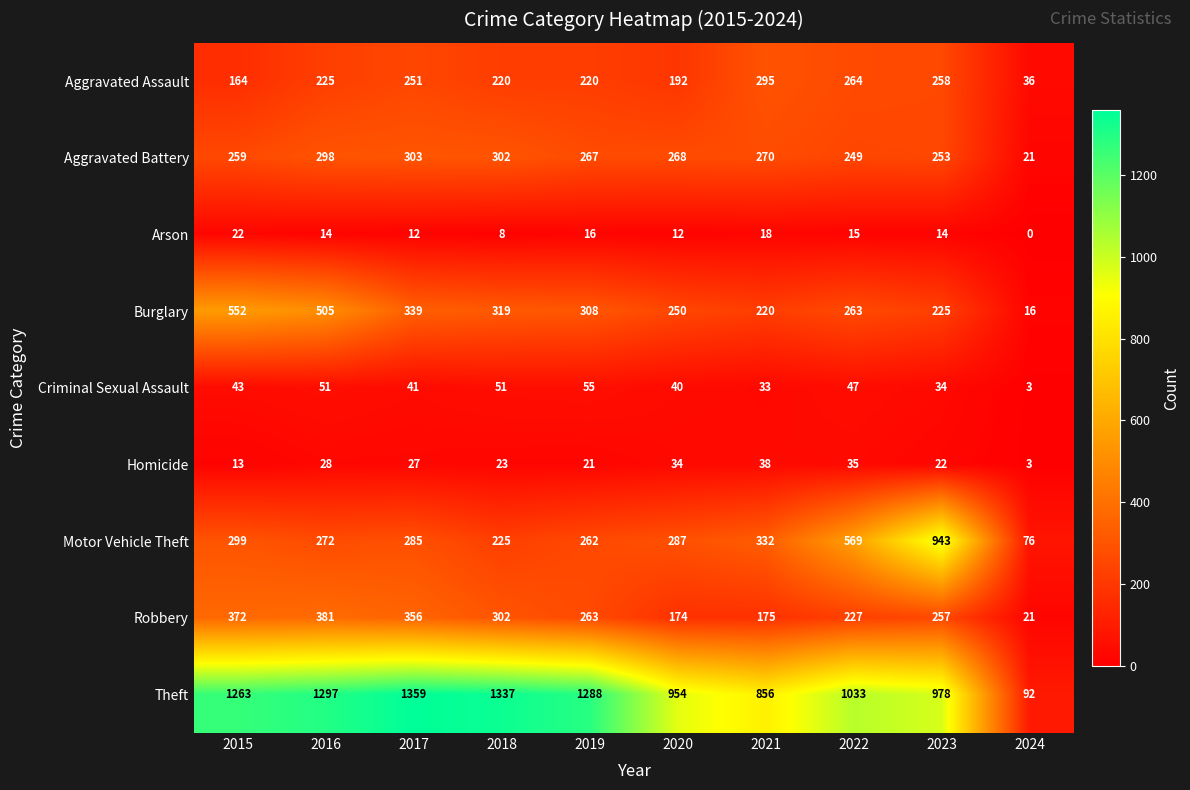

What is the total value across all series at 2022?

2702